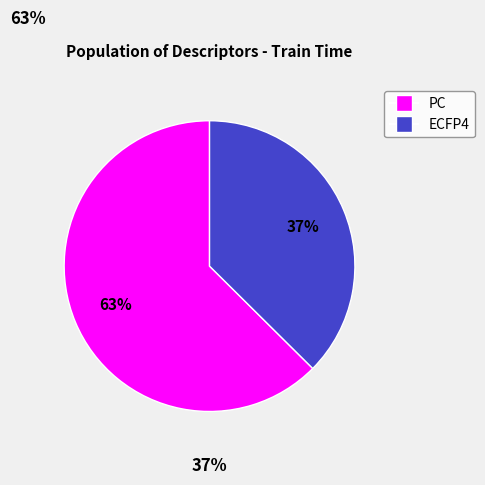

To the nearest percent, what is the average slice percentage?

50%